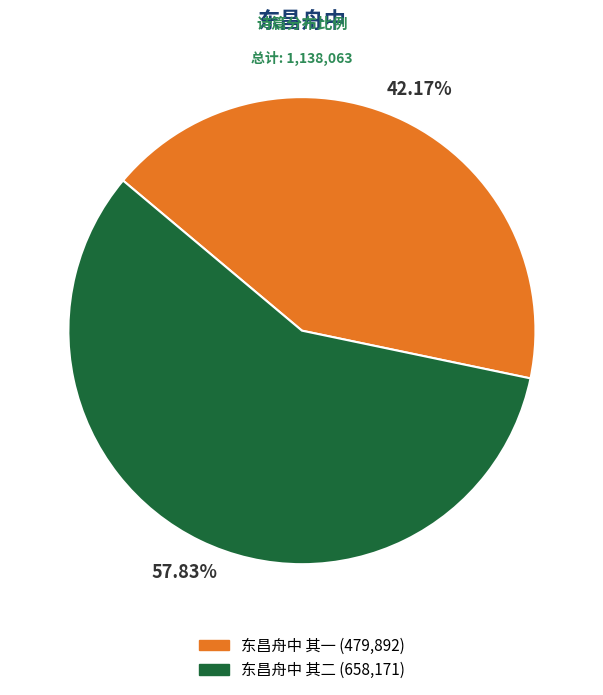

Approximately how many times larger is the value at 东昌舟中 其二 compared to 东昌舟中 其一?

1.4